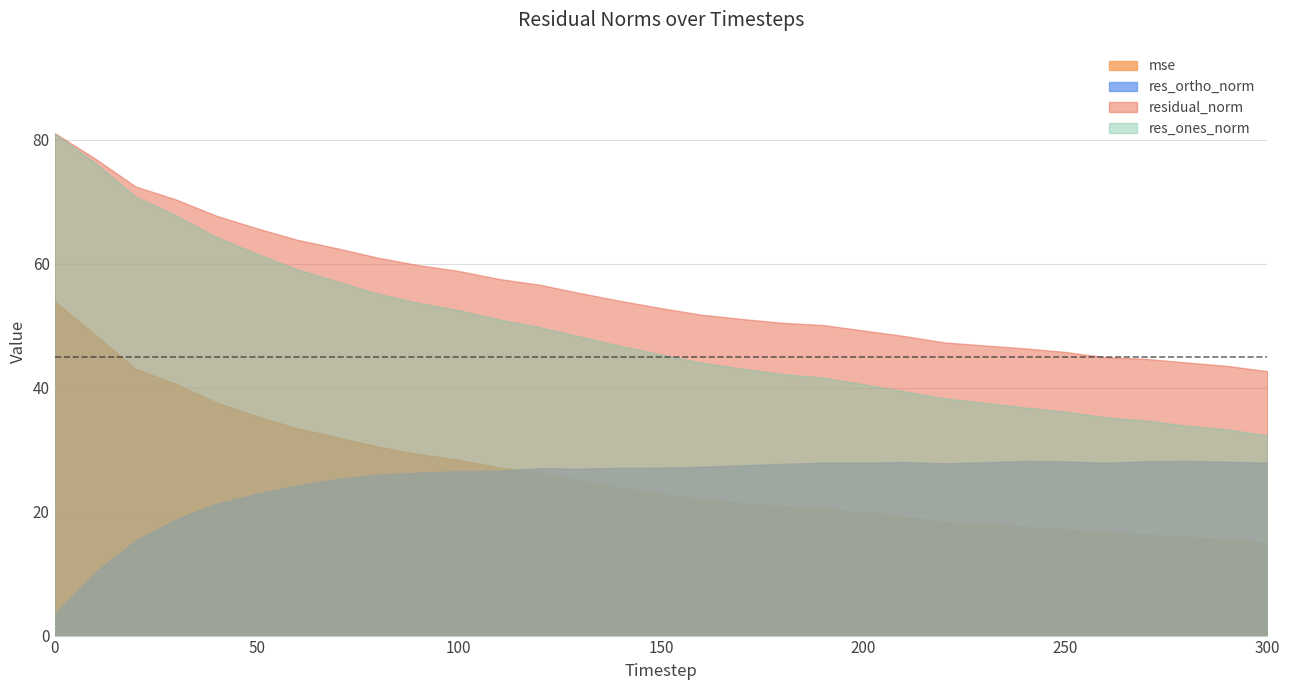

What is the average value of the res_ortho_norm series?

24.9